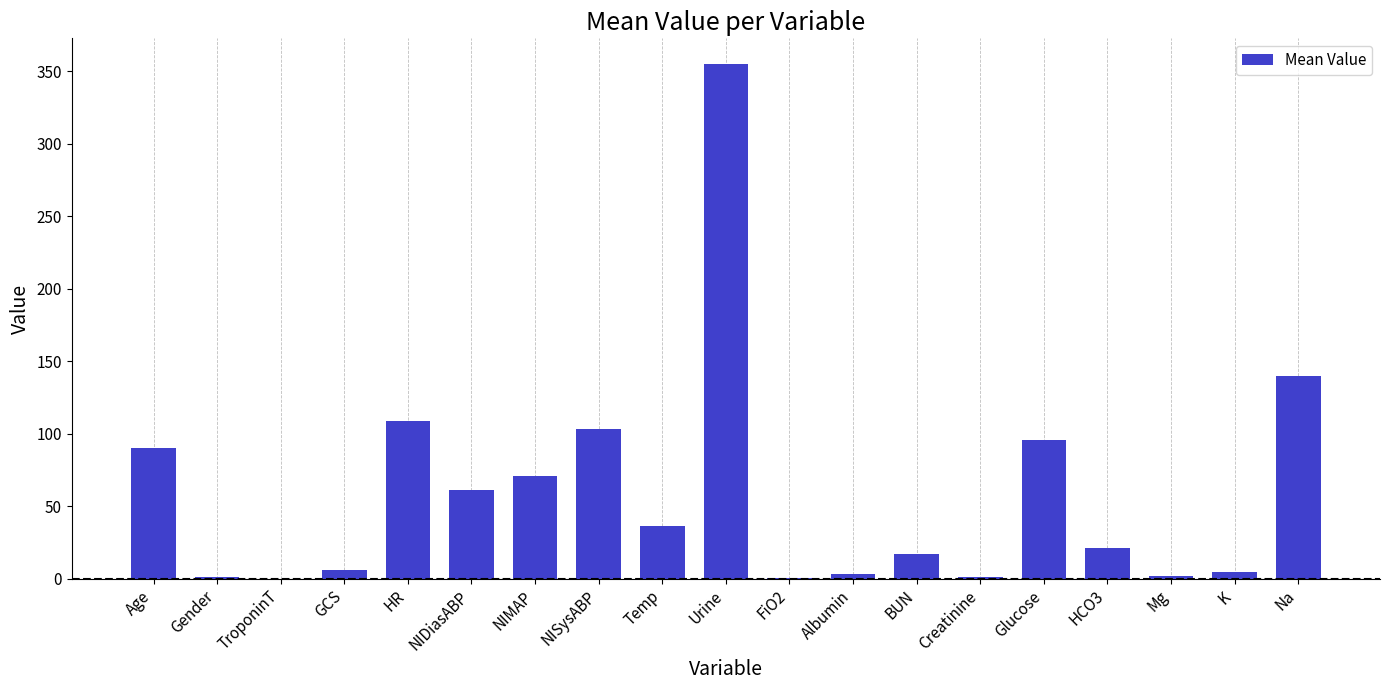

Approximately how many times larger is the value at K compared to Temp?

0.1